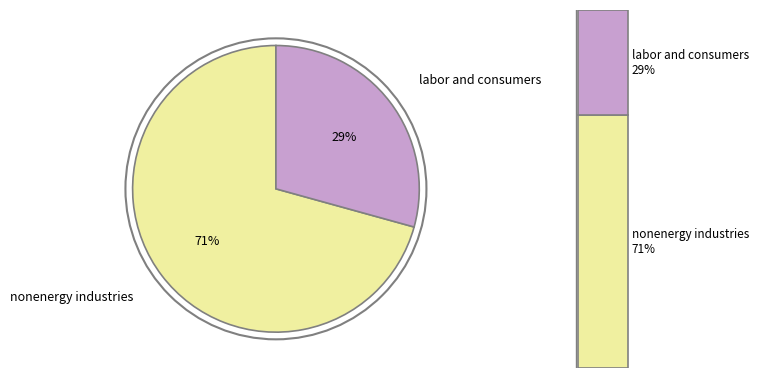

Is it true that nonenergy industries is 79% of the pie?

False